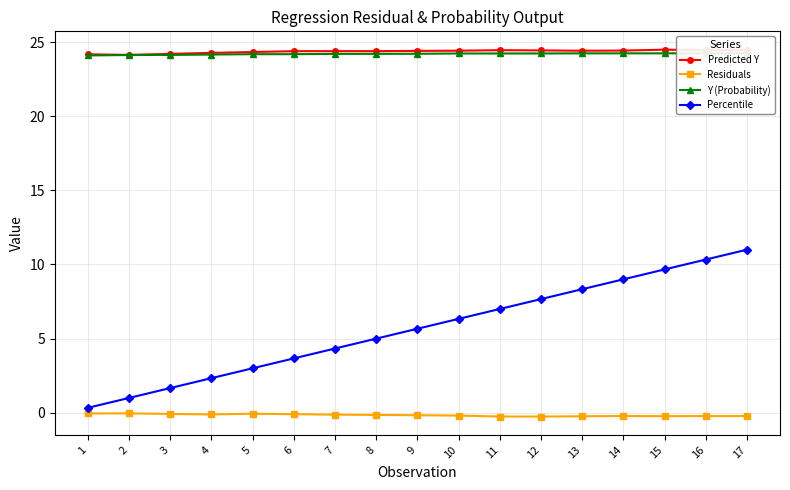

Which category has the lowest value across all series?

12